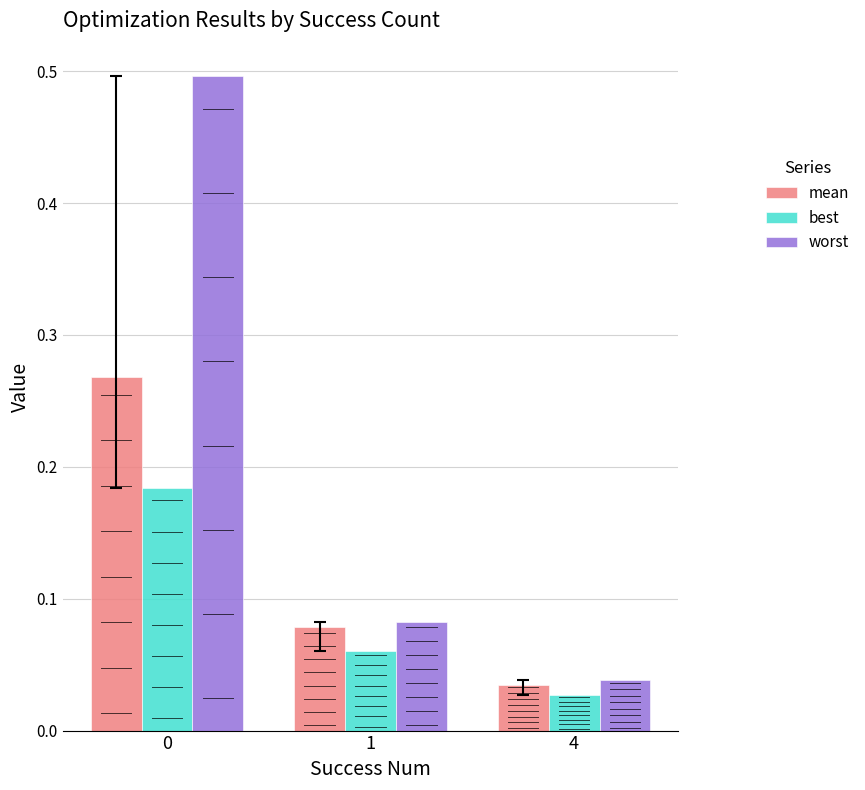

What is the difference between the maximum and minimum values in the mean series?

0.2